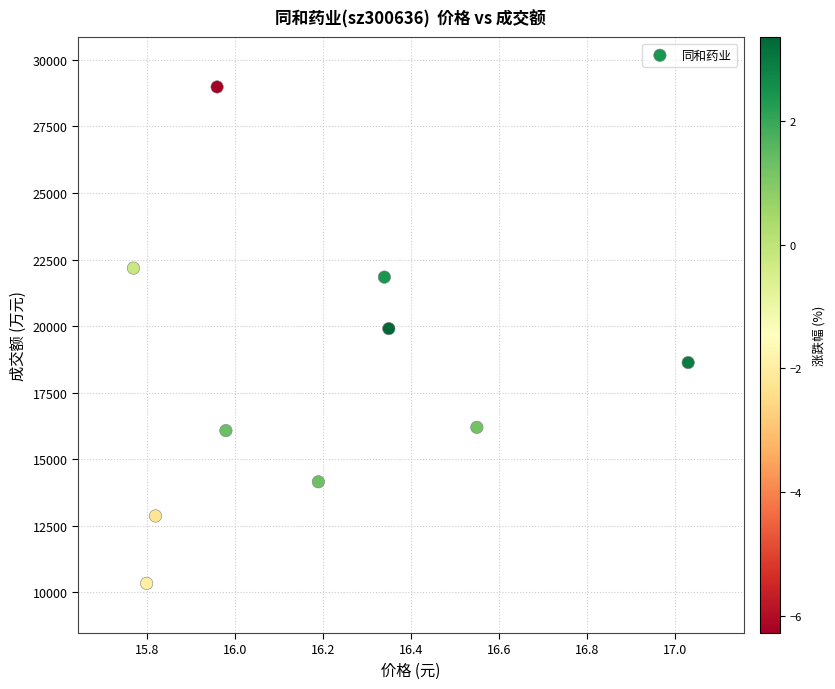

What is the average Y value?

18115